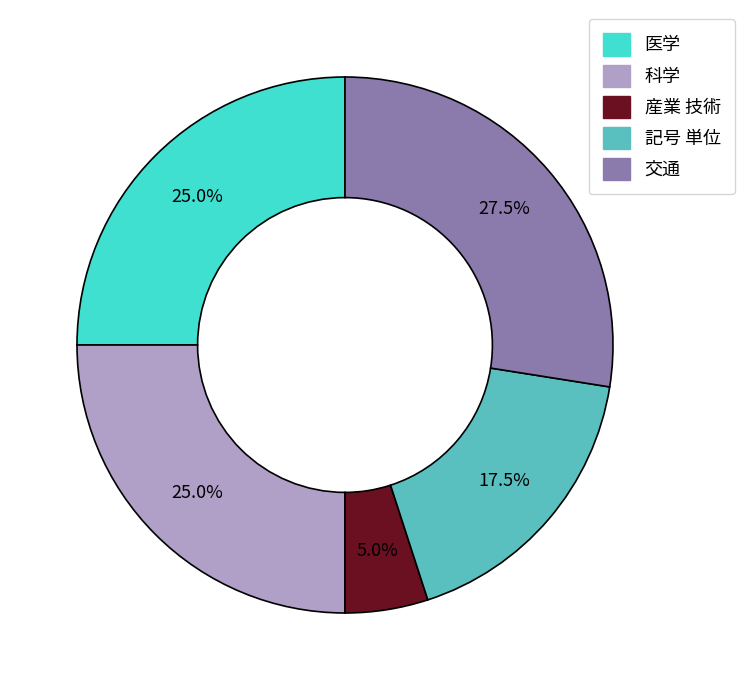

How many segments does this pie chart have?

5